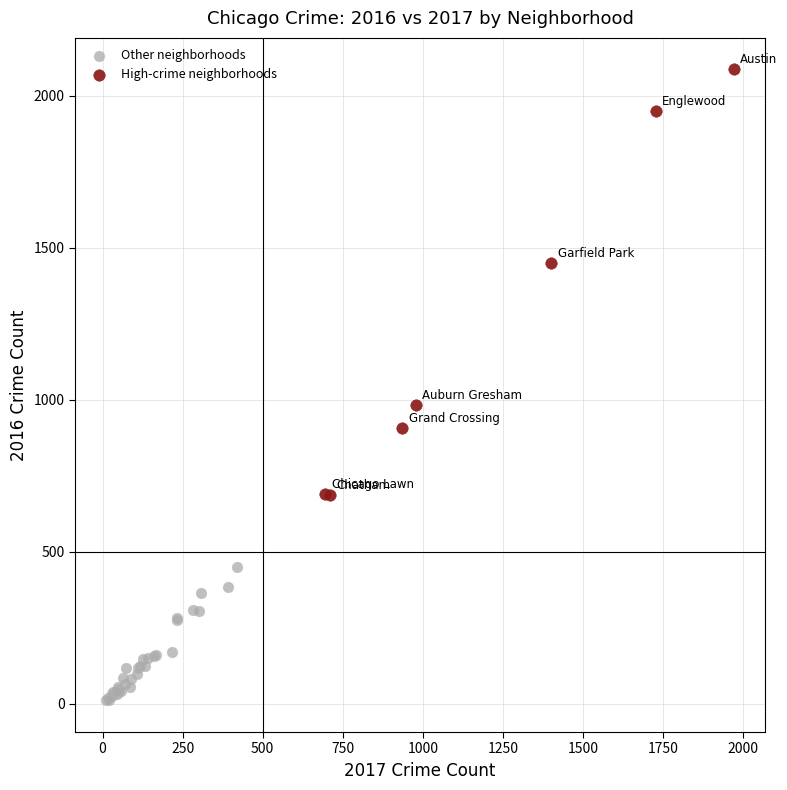

Which series contains the highest Y value?

High-crime neighborhoods